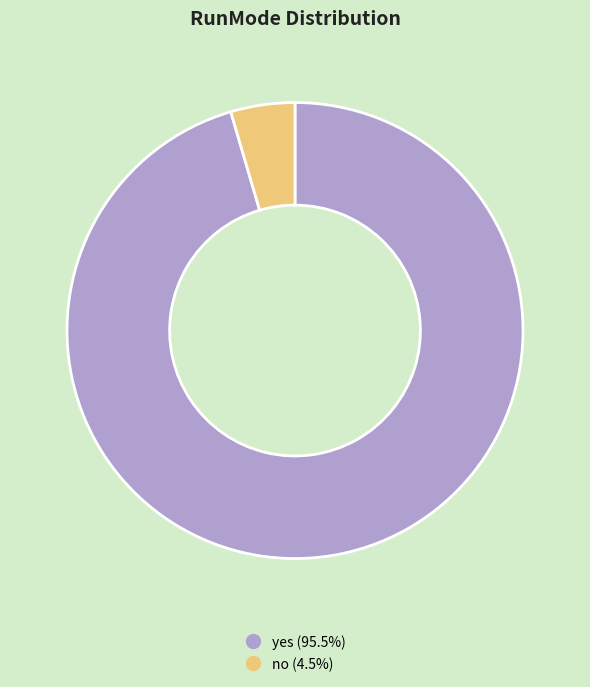

Does any single category account for the majority?

Yes